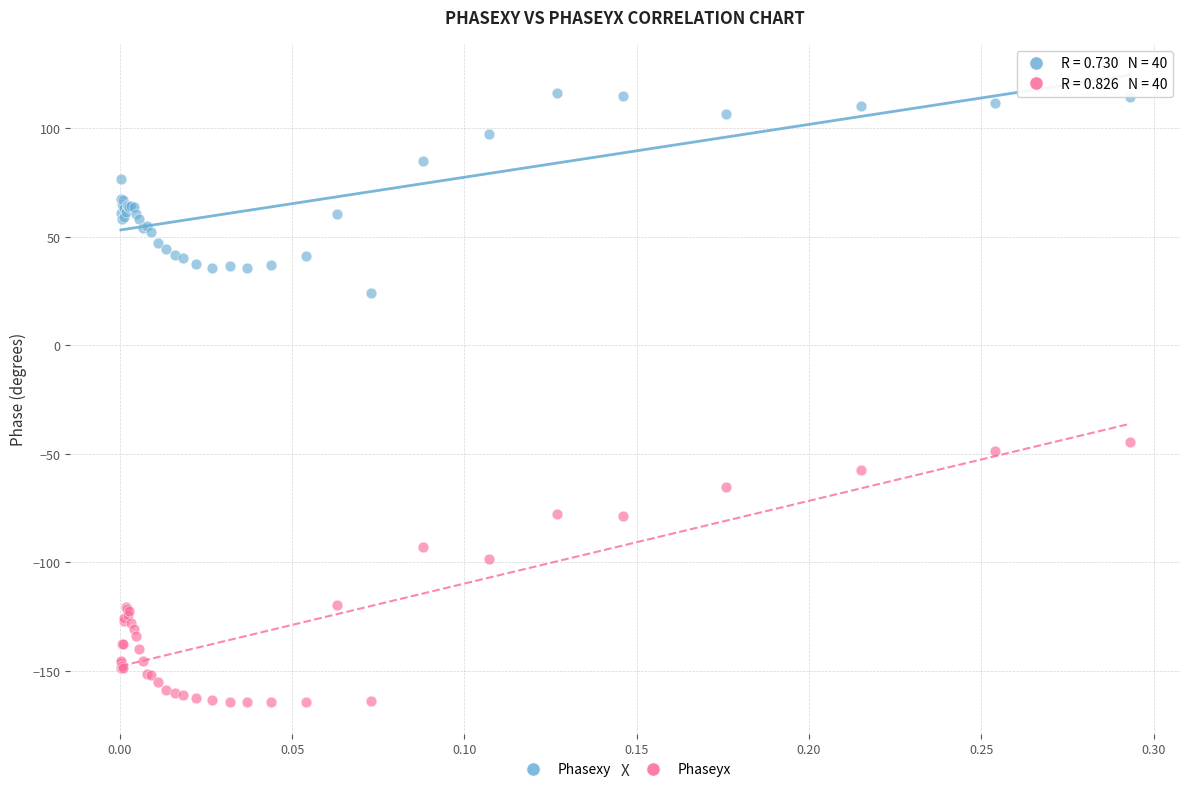

Which series contains the highest Y value?

Phasexy